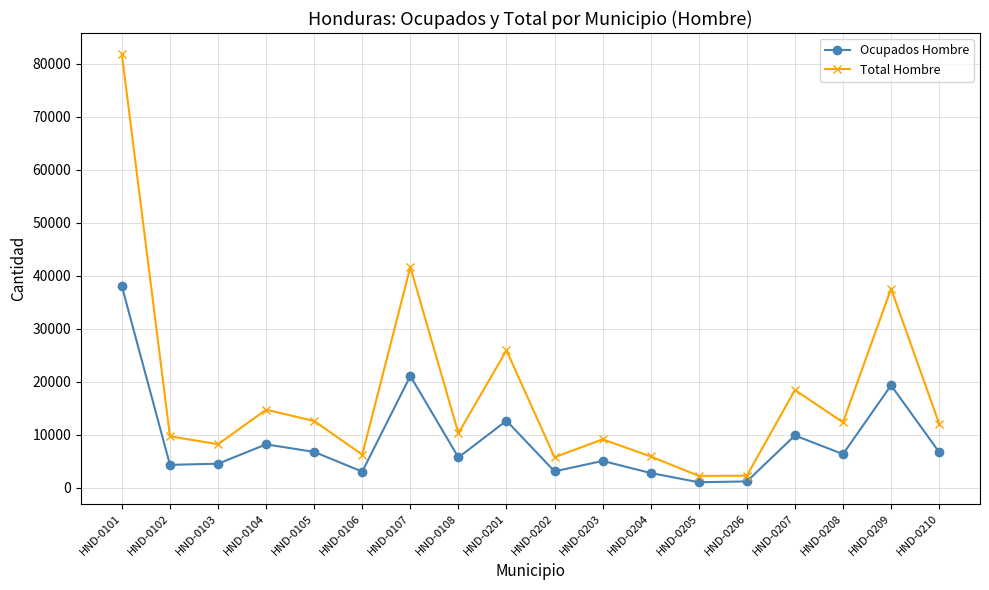

Is the value of Total Hombre at HND-0105 greater than the value of Ocupados Hombre at HND-0108?

Yes